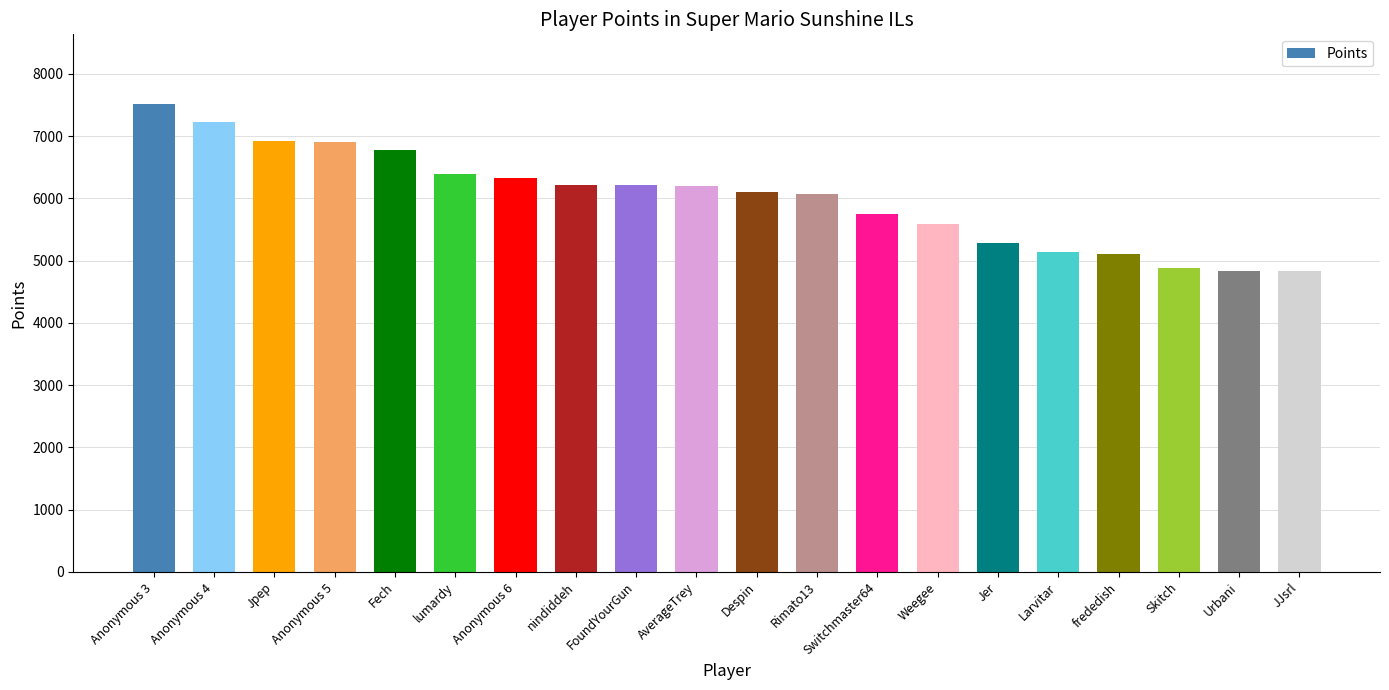

What is the average value?

6013